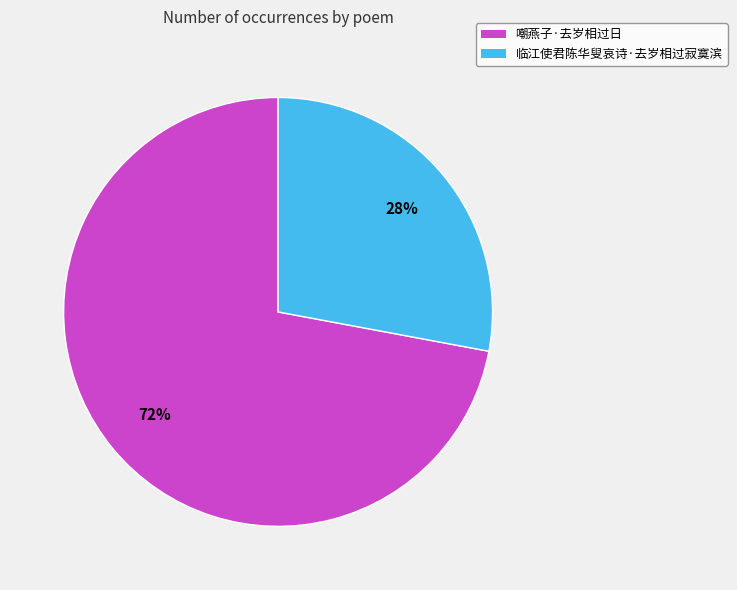

What percentage is the 嘲燕子·去岁相过日 slice, to the nearest percent?

72%